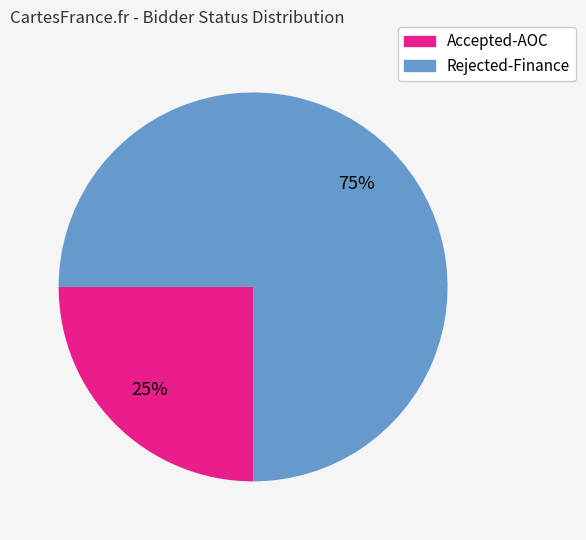

How many segments does this pie chart have?

2